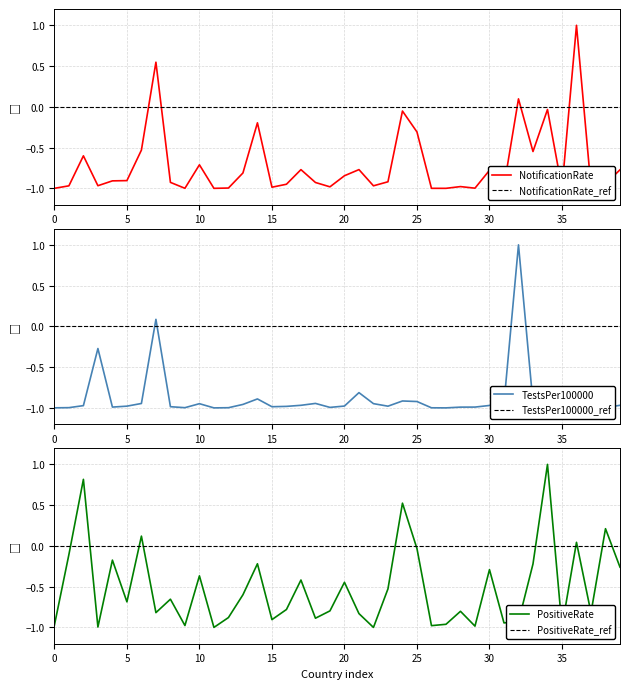

What are all the series names shown in the legend?

NotificationRate, NotificationRate_ref, TestsPer100000, TestsPer100000_ref, PositiveRate, PositiveRate_ref